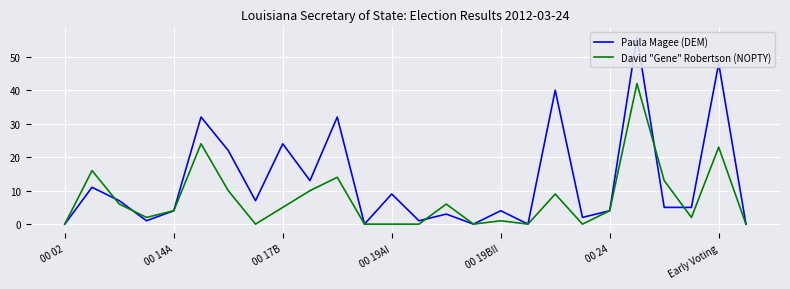

What are all the series names shown in the legend?

Paula Magee (DEM), David "Gene" Robertson (NOPTY)